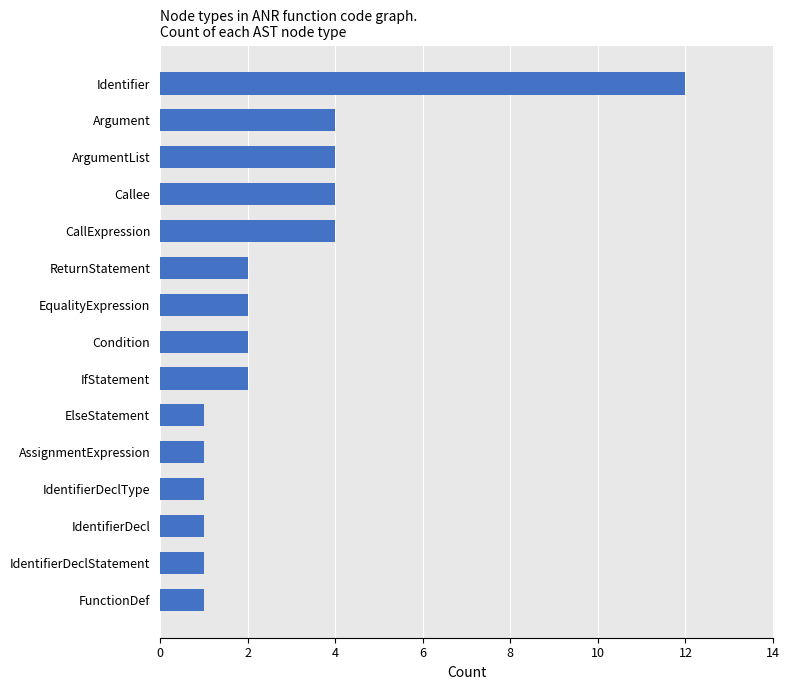

What is the smallest value displayed?

1